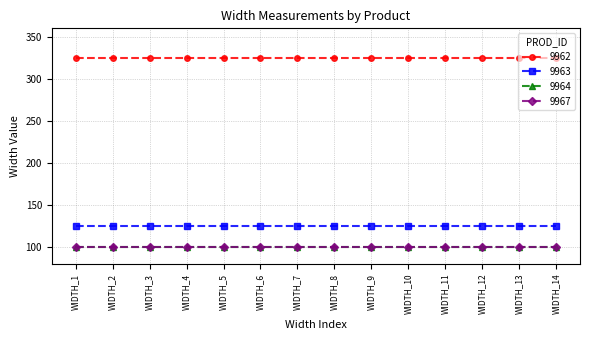

Reading left to right, what are all the values shown in this chart?

9962: WIDTH_1=325.2	WIDTH_2=325.2	WIDTH_3=325.2	WIDTH_4=325.2	WIDTH_5=325.2	WIDTH_6=325.2	WIDTH_7=325.2	WIDTH_8=325.2	WIDTH_9=325.2	WIDTH_10=325.2	WIDTH_11=325.2	WIDTH_12=325.2	WIDTH_13=325.2	WIDTH_14=325.2
9963: WIDTH_1=125.5	WIDTH_2=125.5	WIDTH_3=125.5	WIDTH_4=125.5	WIDTH_5=125.5	WIDTH_6=125.5	WIDTH_7=125.5	WIDTH_8=125.5	WIDTH_9=125.5	WIDTH_10=125.5	WIDTH_11=125.5	WIDTH_12=125.5	WIDTH_13=125.5	WIDTH_14=125.5
9964: WIDTH_1=100.0	WIDTH_2=100.0	WIDTH_3=100.0	WIDTH_4=100.0	WIDTH_5=100.0	WIDTH_6=100.0	WIDTH_7=100.0	WIDTH_8=100.0	WIDTH_9=100.0	WIDTH_10=100.0	WIDTH_11=100.0	WIDTH_12=100.0	WIDTH_13=100.0	WIDTH_14=100.0
9967: WIDTH_1=100.0	WIDTH_2=100.0	WIDTH_3=100.0	WIDTH_4=100.0	WIDTH_5=100.0	WIDTH_6=100.0	WIDTH_7=100.0	WIDTH_8=100.0	WIDTH_9=100.0	WIDTH_10=100.0	WIDTH_11=100.0	WIDTH_12=100.0	WIDTH_13=100.0	WIDTH_14=100.0